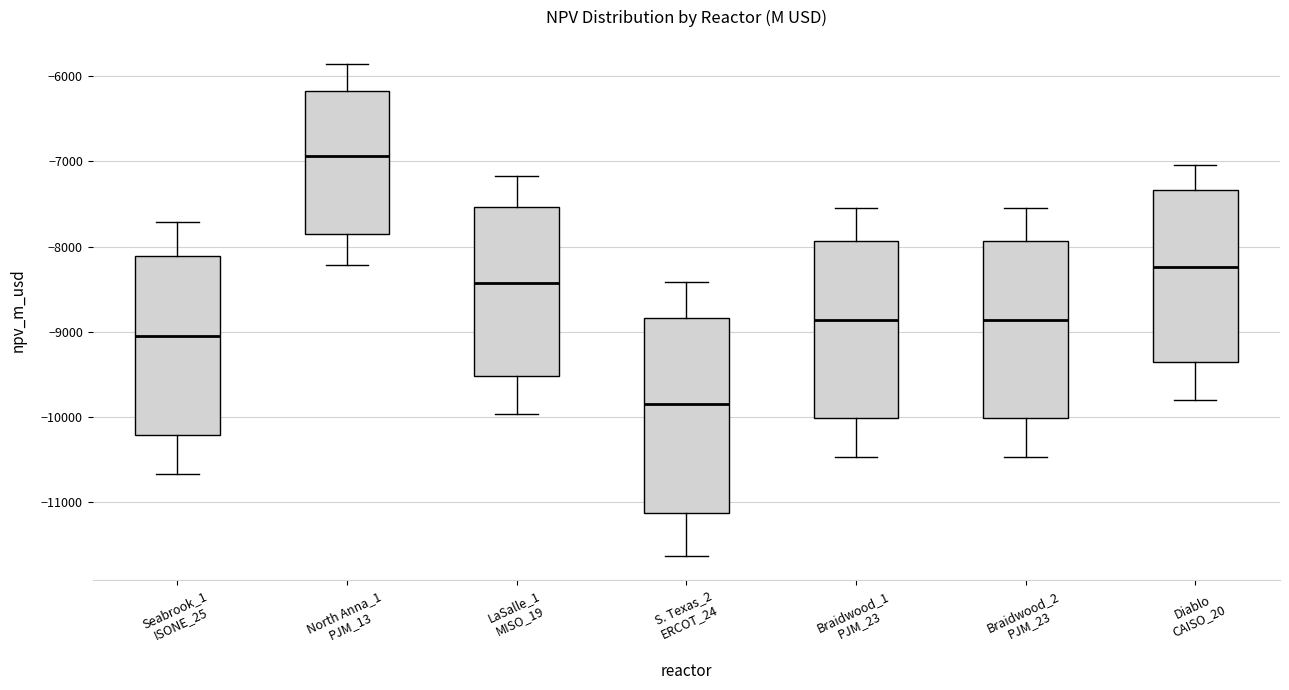

Reading left to right, read every box against the y-axis: the position of its median line, the range the box covers, and the ends of its whiskers. The values are not printed on the chart, so give them approximately, as read against the axis.

Seabrook_1 ISONE_25: median -9000, box -10200 to -8100, whiskers -10700 to -7700
North Anna_1 PJM_13: median -6900, box -7900 to -6200, whiskers -8200 to -5900
LaSalle_1 MISO_19: median -8400, box -9500 to -7500, whiskers -10000 to -7200
S. Texas_2 ERCOT_24: median -9900, box -11100 to -8800, whiskers -11600 to -8400
Braidwood_1 PJM_23: median -8900, box -10000 to -7900, whiskers -10500 to -7500
Braidwood_2 PJM_23: median -8900, box -10000 to -7900, whiskers -10500 to -7500
Diablo CAISO_20: median -8200, box -9400 to -7300, whiskers -9800 to -7000